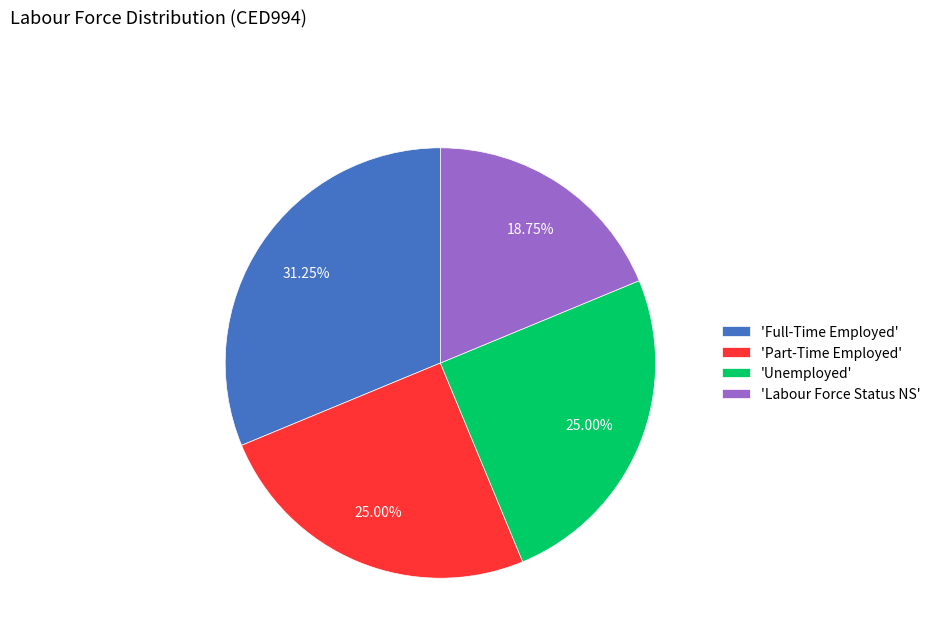

What is the smallest slice in the pie chart?

'Labour Force Status NS'